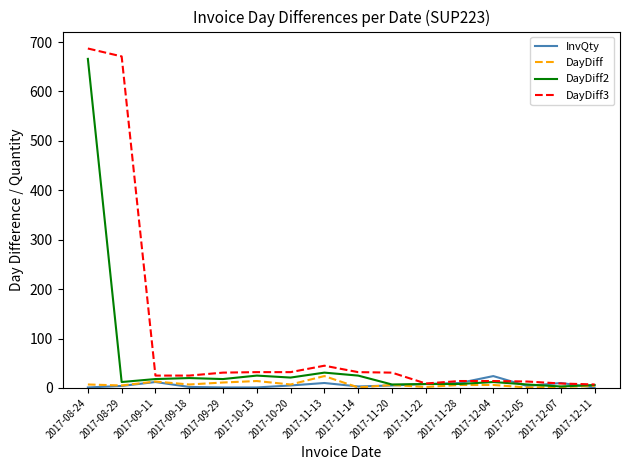

Is it true that DayDiff3 equals 31 at 2017-11-20?

True